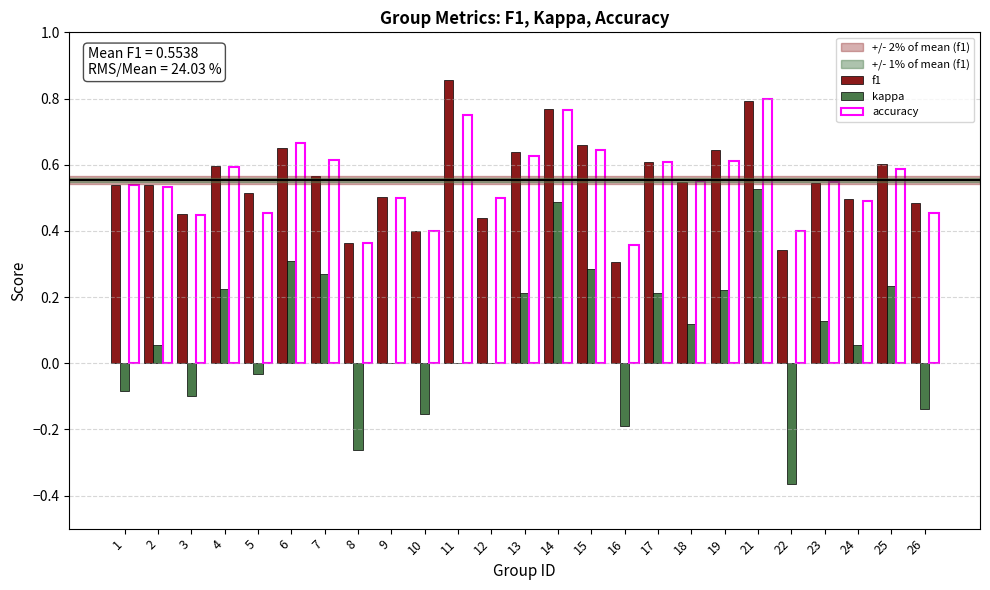

At which label does kappa first exceed 0?

2